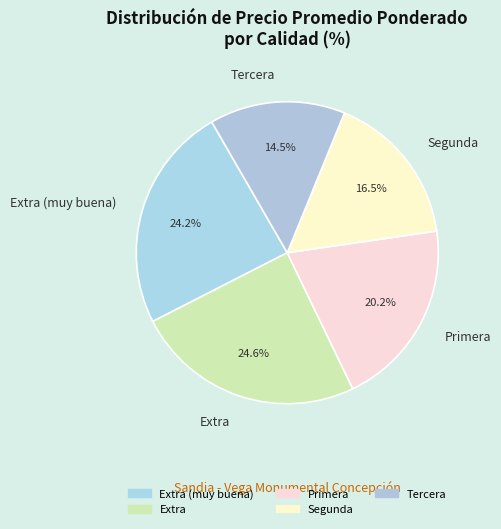

Is Extra (muy buena) the majority of the pie?

No